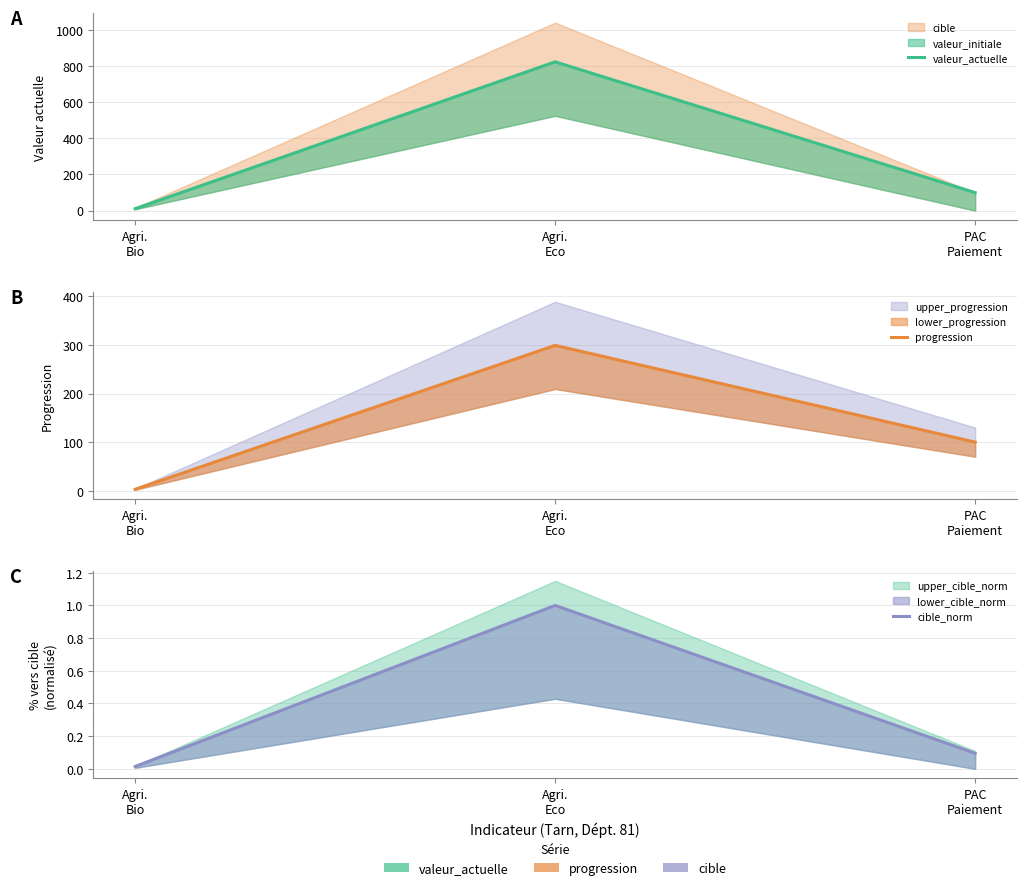

What are all the series names shown in the legend?

valeur_actuelle, progression, cible_norm